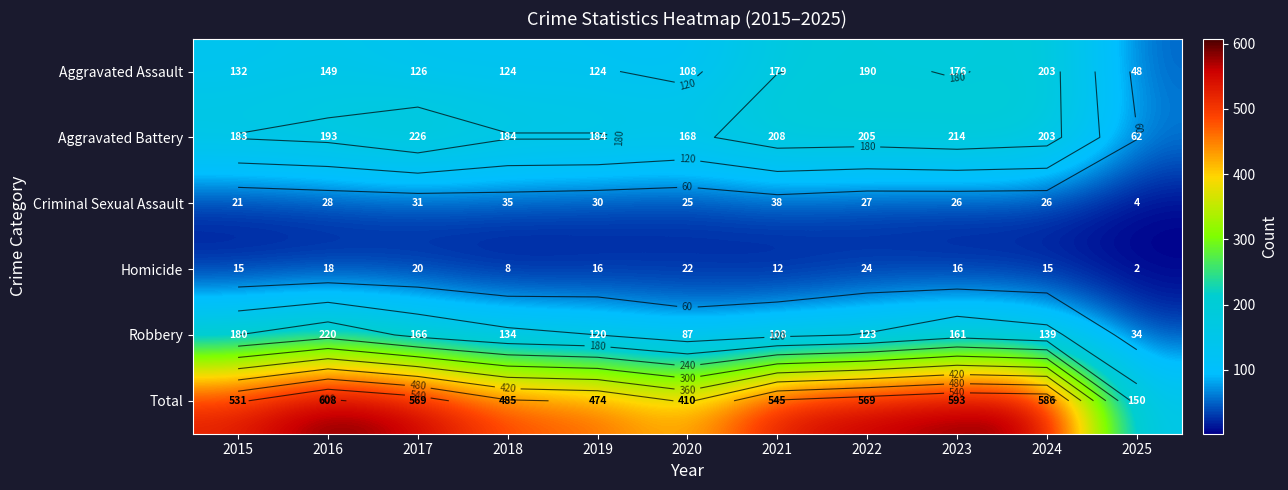

List the labels in order of Aggravated Assault value, smallest first.

2025, 2020, 2018, 2019, 2017, 2015, 2016, 2023, 2021, 2022, 2024